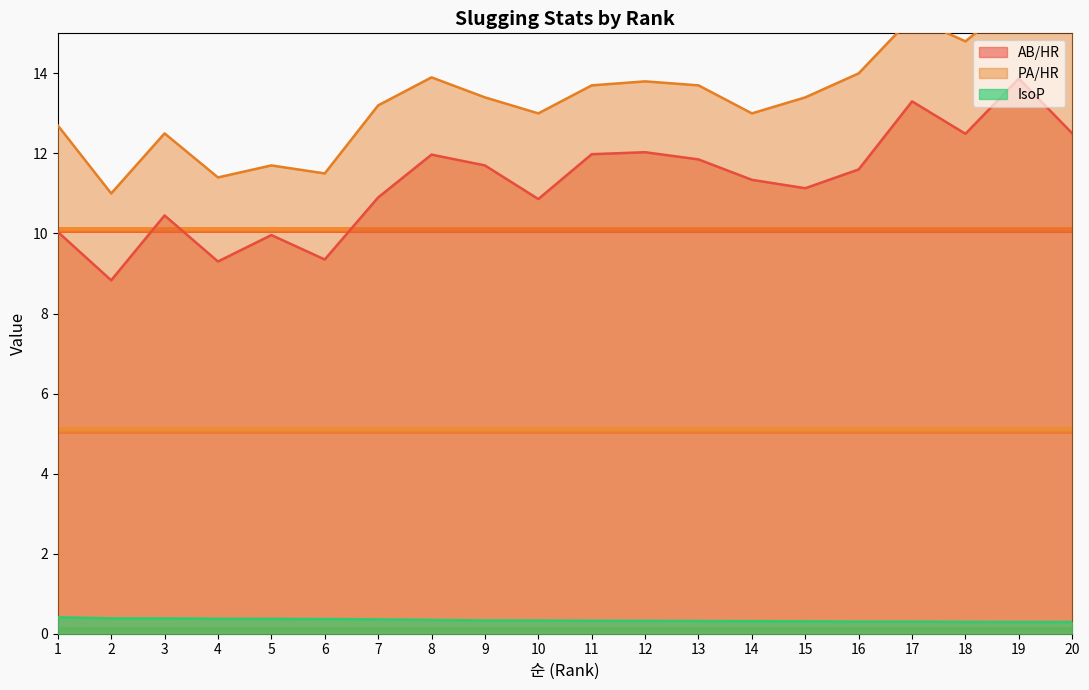

What is the highest value of the AB/HR series?

13.9